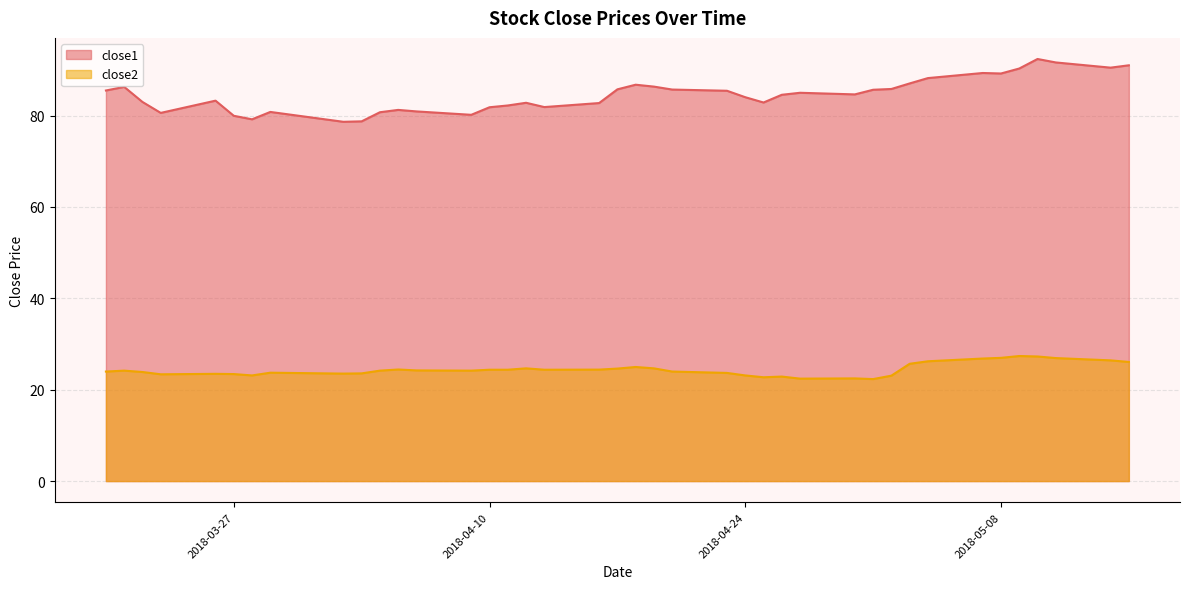

What position from the right is 2018-04-05?

29